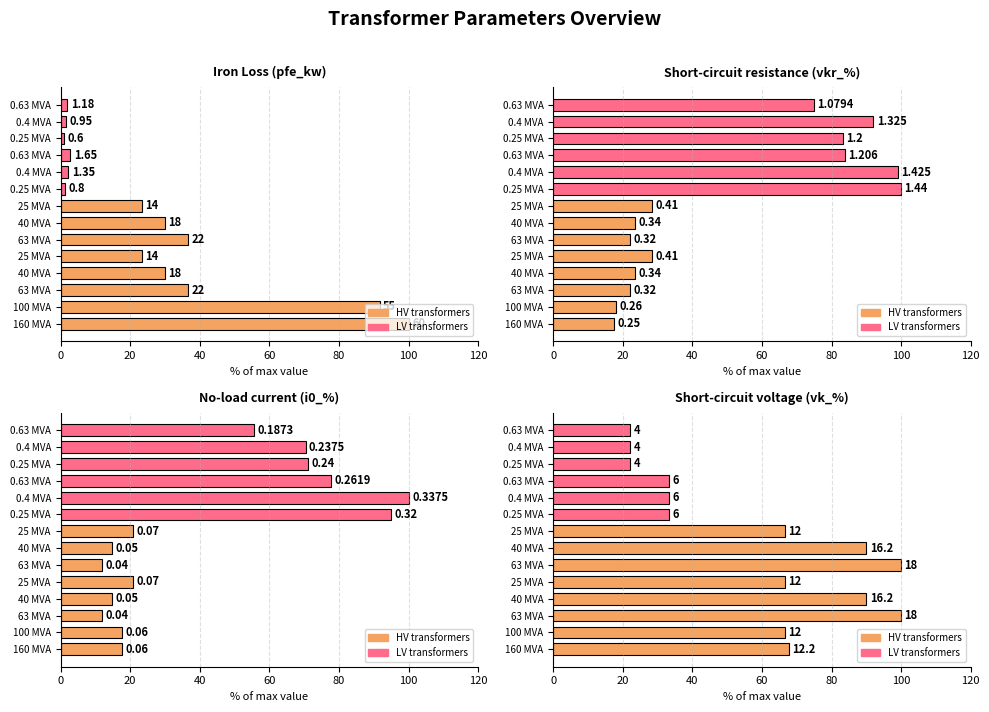

Reading left to right, extract all data points from this chart.

67.8	66.7	100.0	90.0	66.7	100.0	90.0	66.7	33.3	33.3	33.3	22.2	22.2	22.2